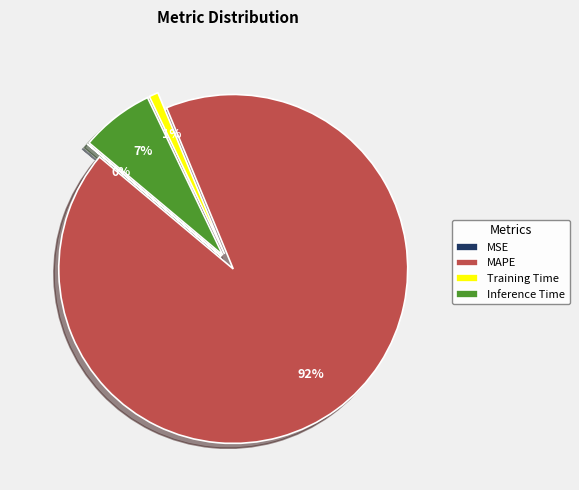

To the nearest percent, what percentage of the pie is MAPE?

92%